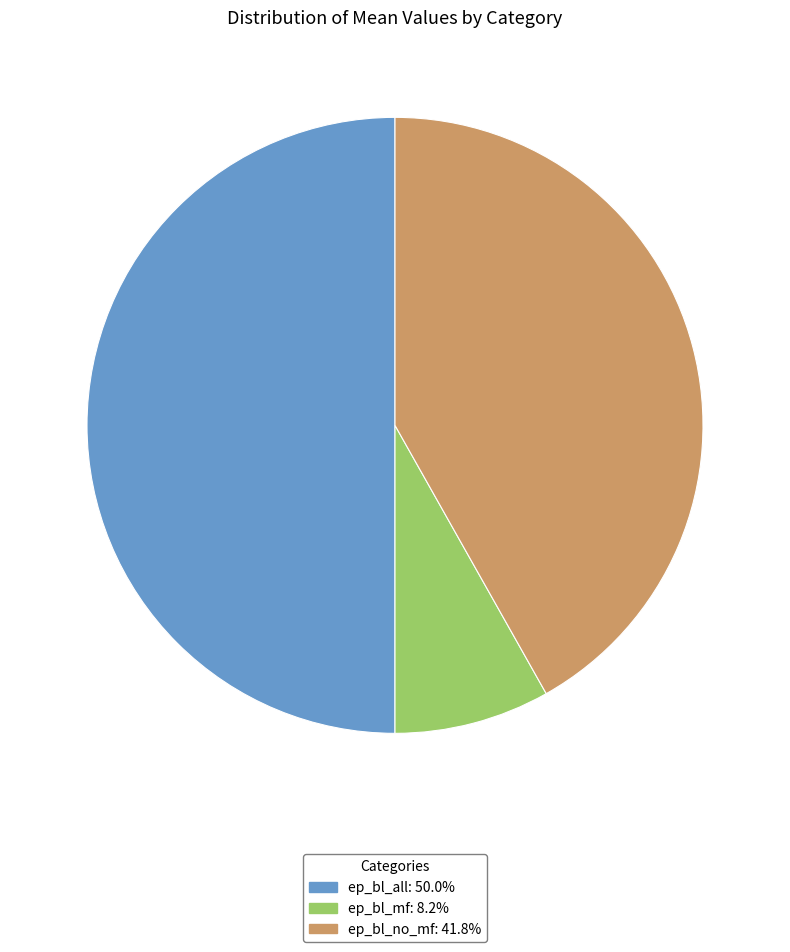

Rank the categories by value from lowest to highest.

ep_bl_mf, ep_bl_no_mf, ep_bl_all